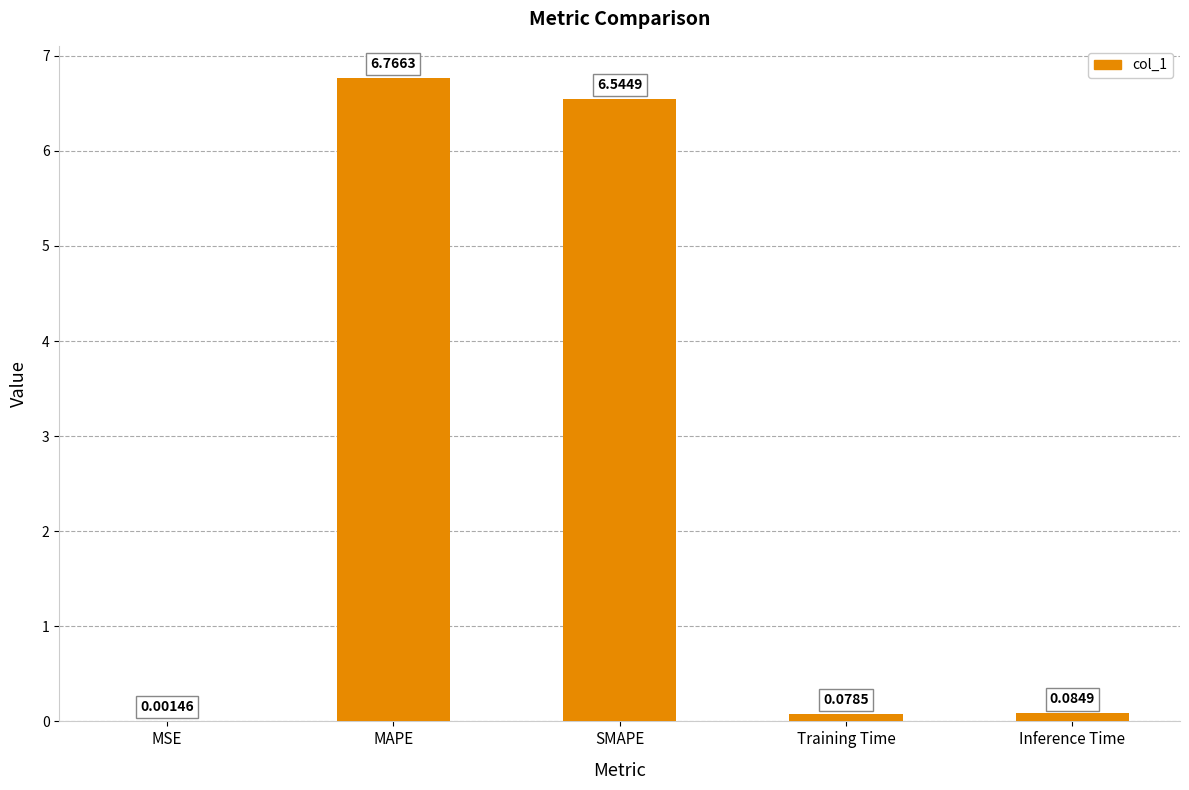

Which label corresponds to the largest value in the chart?

MAPE